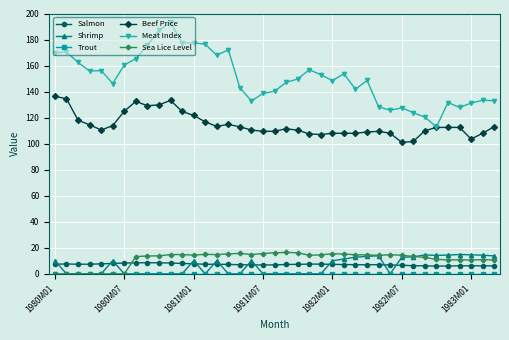

What is the greatest value displayed?

193.3